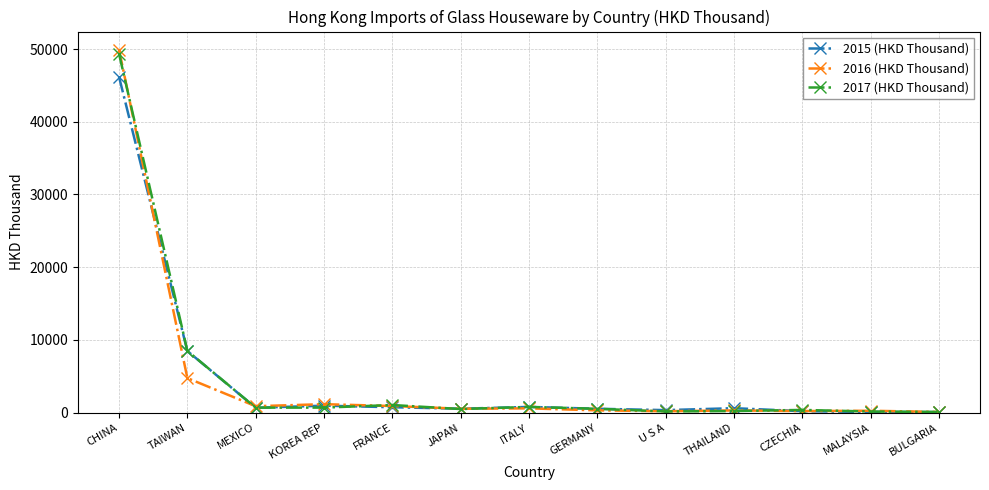

What is the greatest value displayed?

49907.8